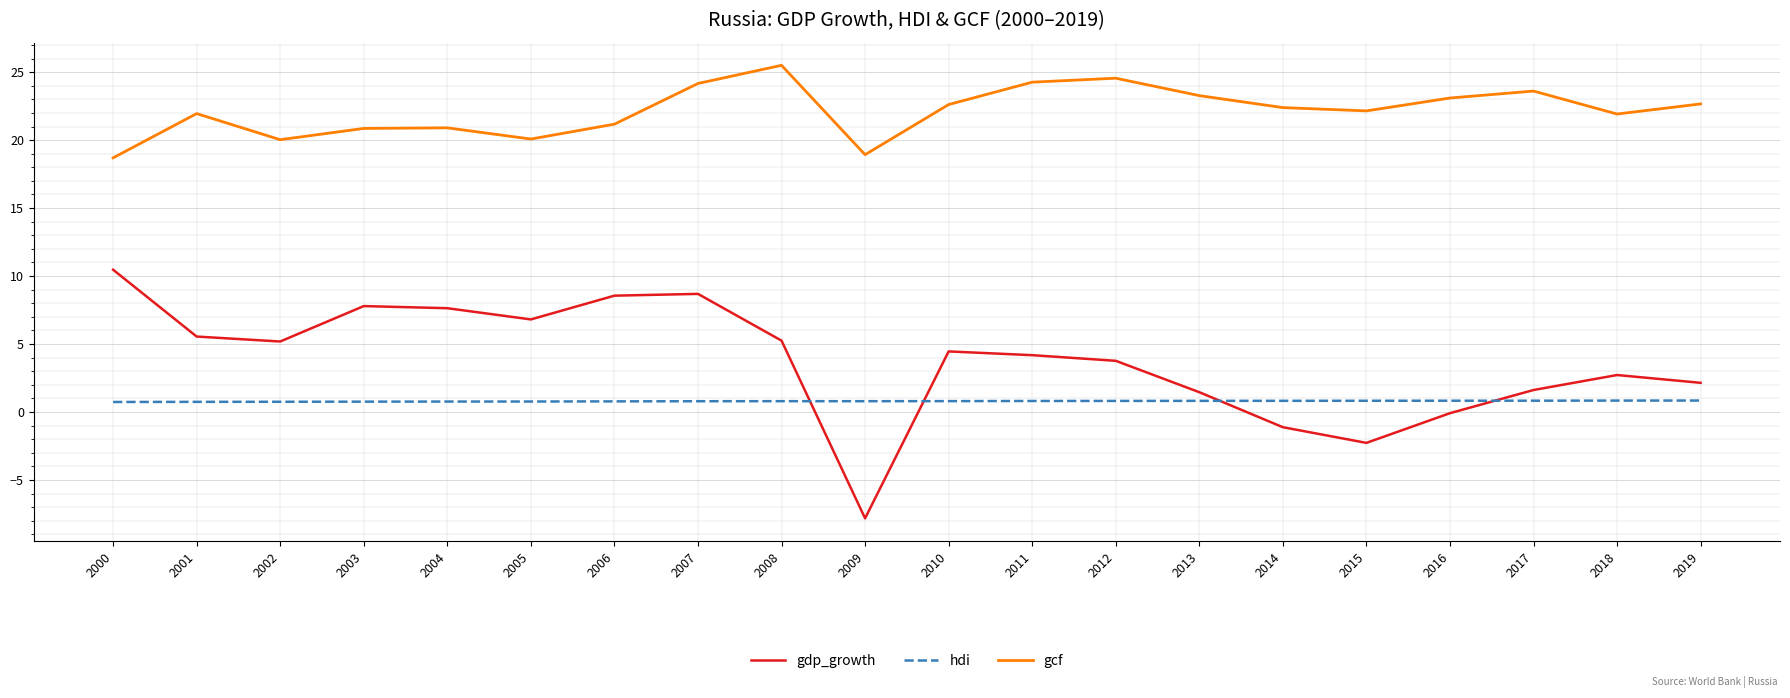

What is the spread (max minus min) of values at 2019?

21.8